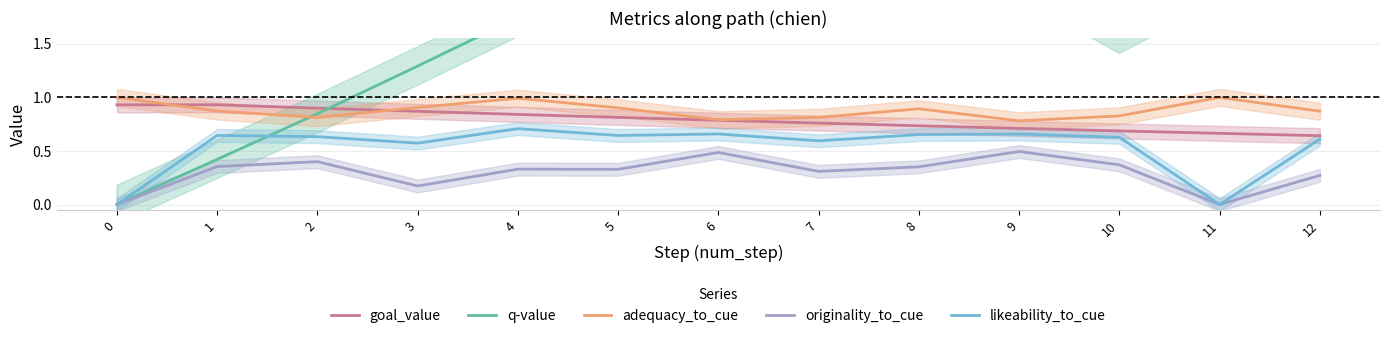

Where is goal_value nearest to the value 0?

12